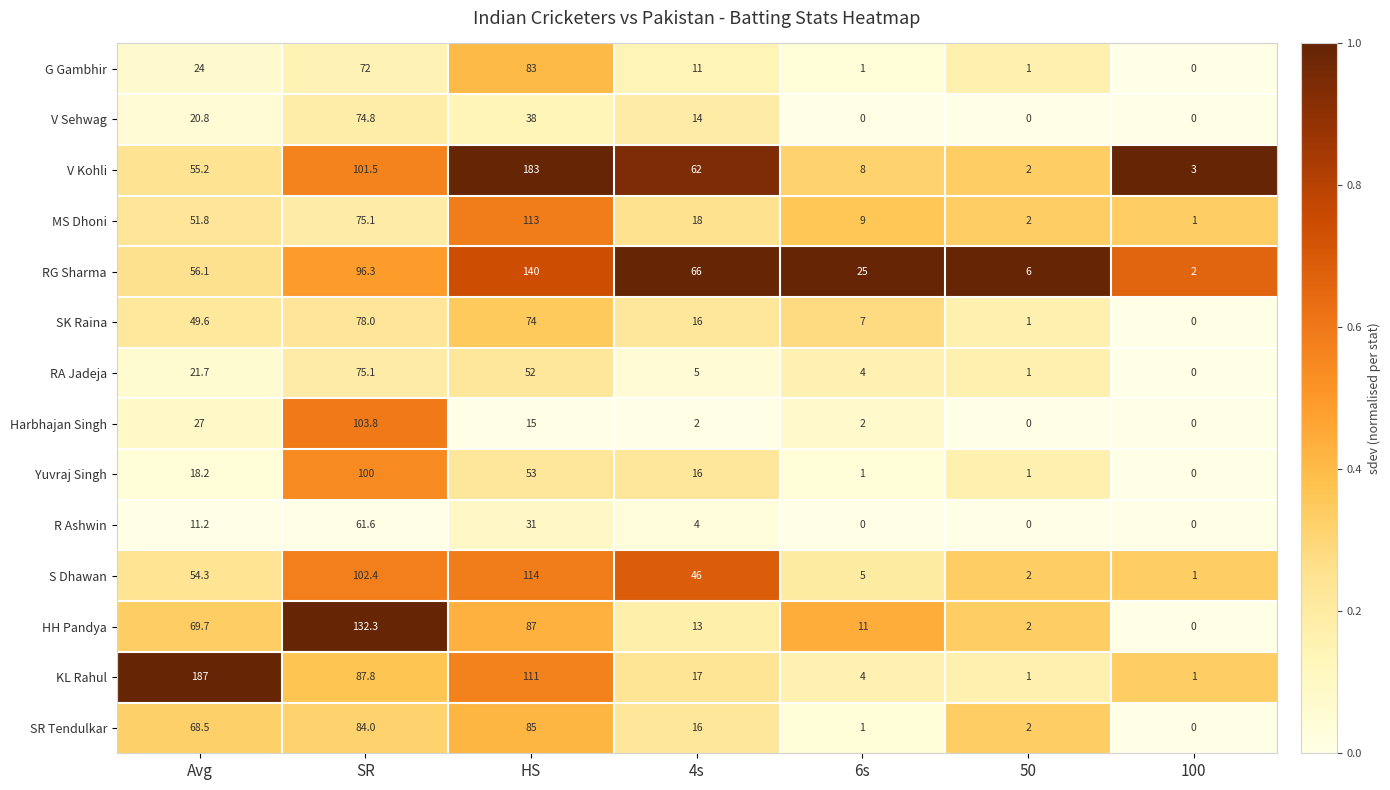

Which series changed the most between SR and HS?

Harbhajan Singh